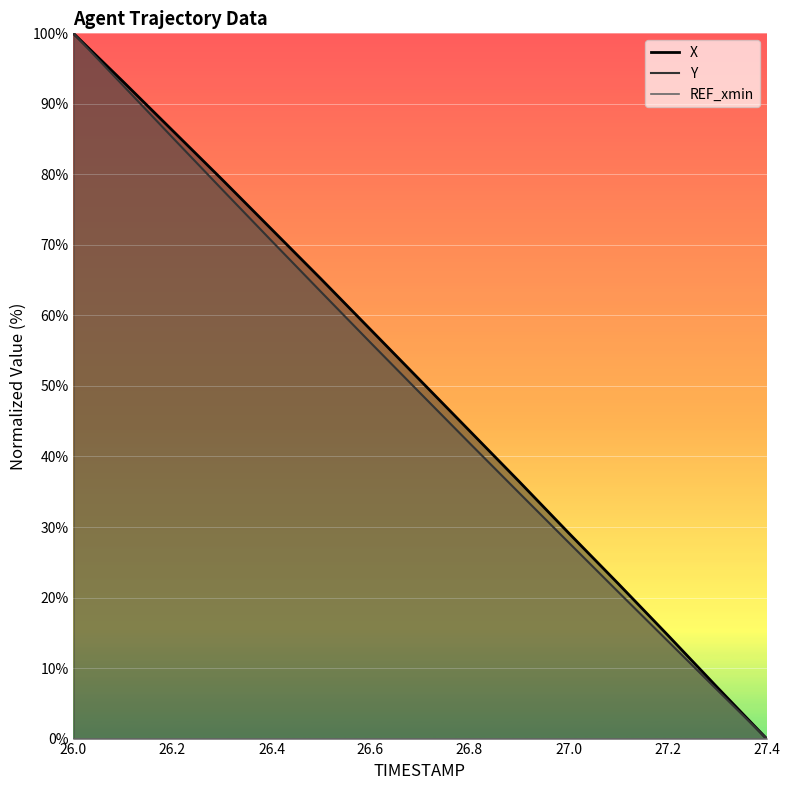

Reading left to right, transcribe all the data shown in this chart.

X: 100.0	93.2	86.2	79.3	72.2	65.2	58.0	50.8	43.6	36.5	29.2	22.0	14.7	7.3	0.0
Y: 100.0	92.6	85.2	77.9	70.6	63.3	56.1	49.0	41.9	34.9	27.8	20.8	13.9	6.9	0.0